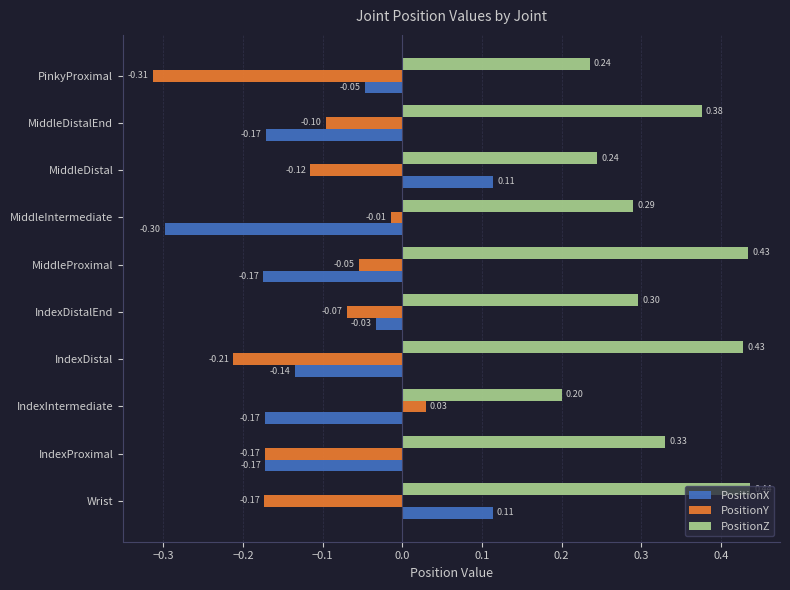

At which label is PositionY closest to 0?

MiddleIntermediate